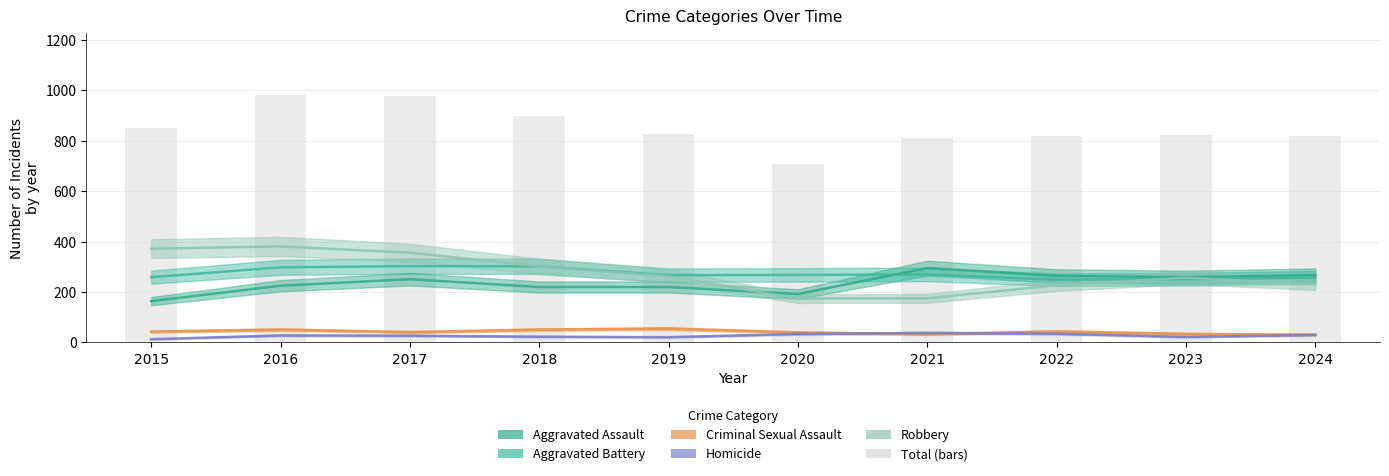

The Aggravated Assault series shows 231 at 2015. True or false?

False